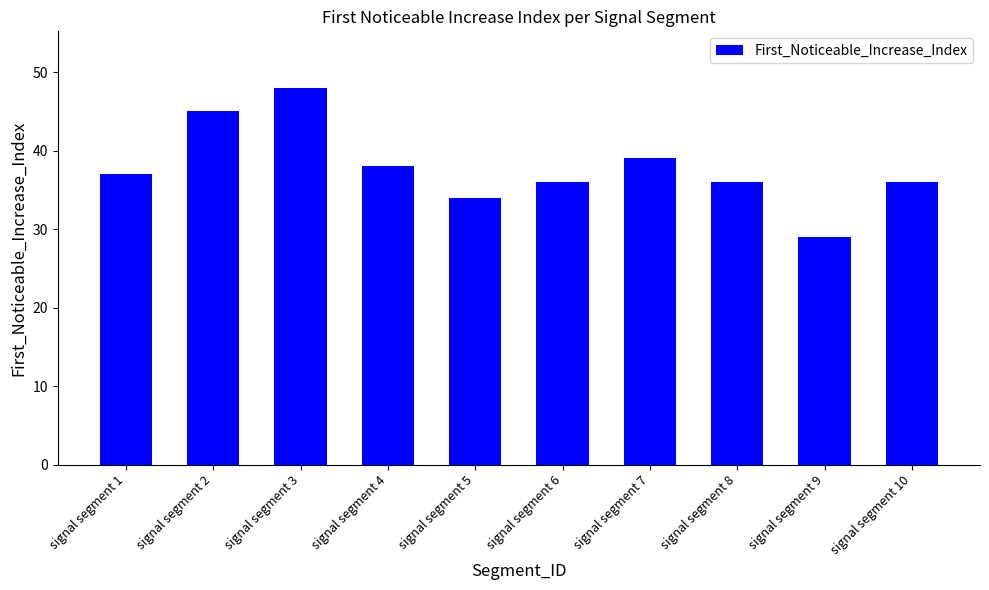

What is the smallest value displayed?

29